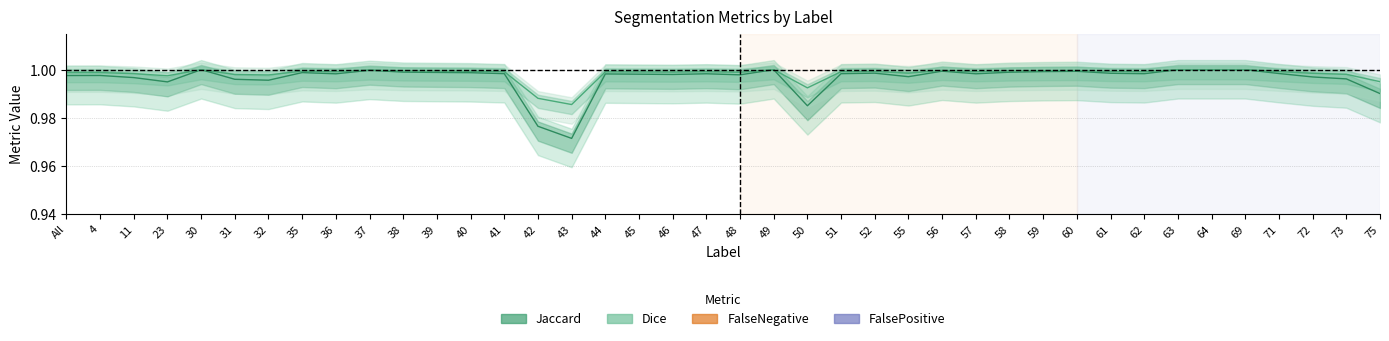

What is the value of the Dice point at the 28th from the left?

1.0